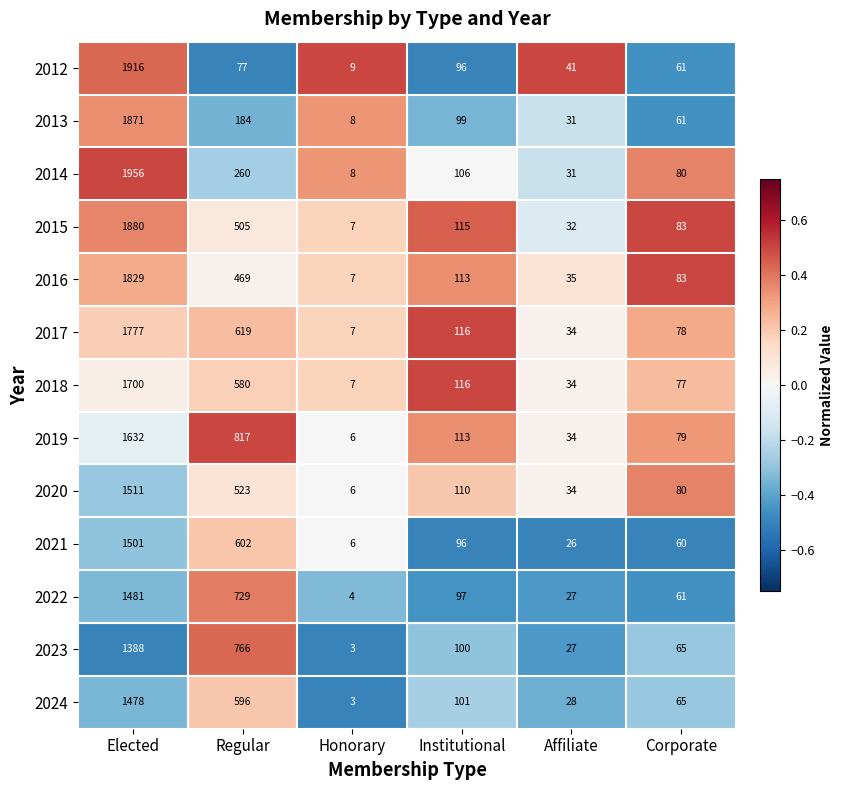

Which series has the widest spread of values?

2014